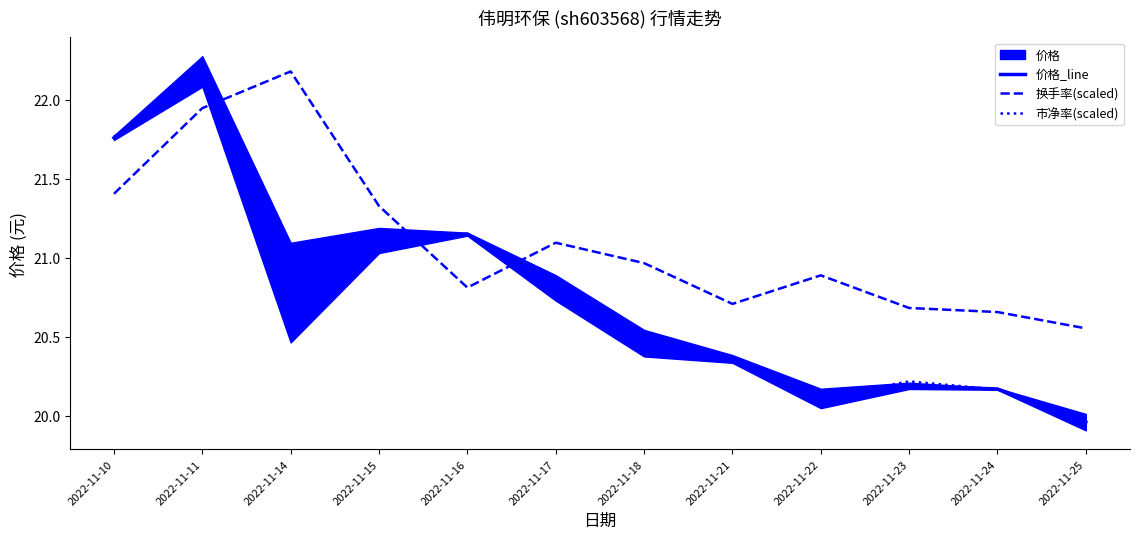

What is the difference between the second highest and second lowest values in the 市净率(scaled) series?

1.7